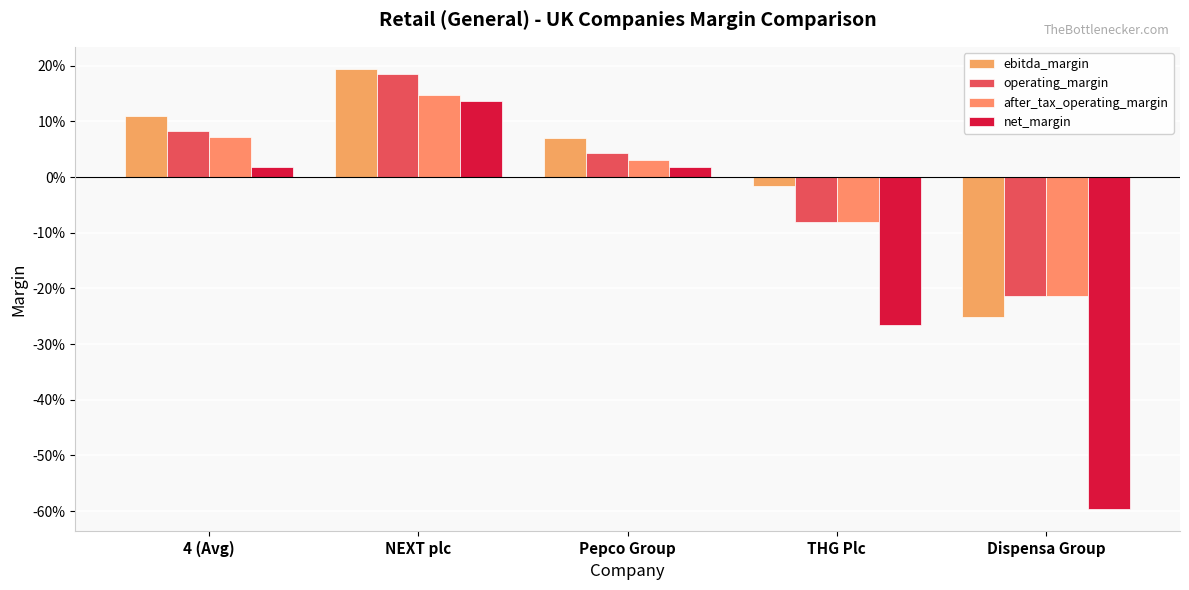

Are the bars horizontal?

No